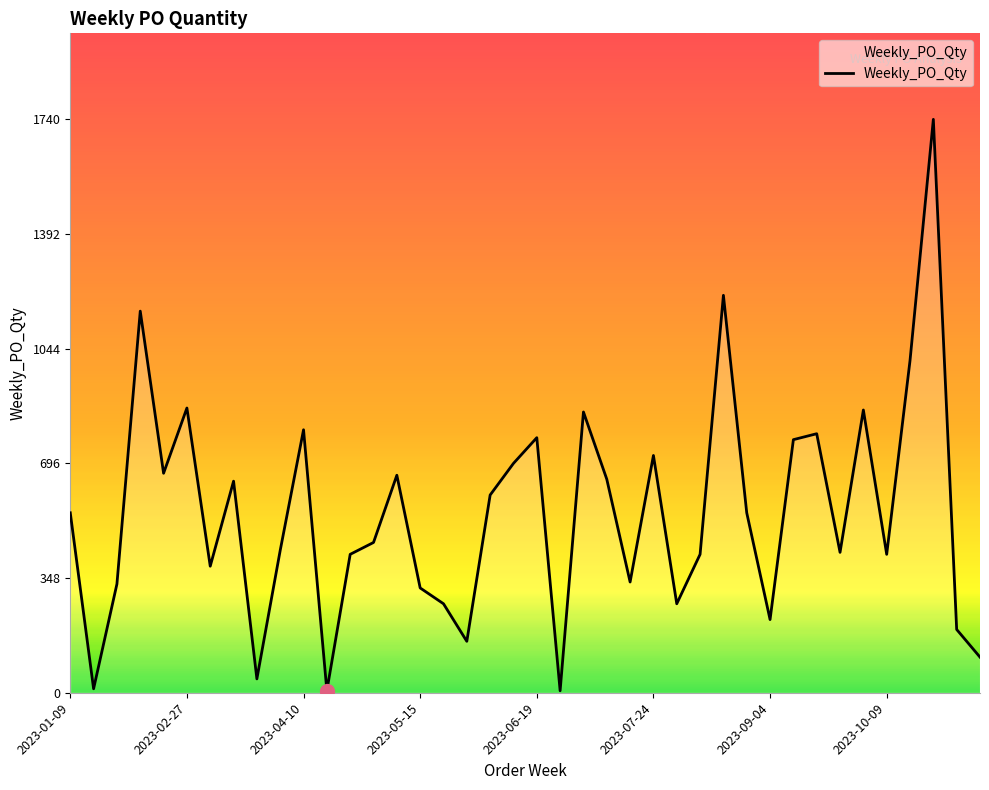

How many interior local peaks (higher than both neighbors) does the data have?

12